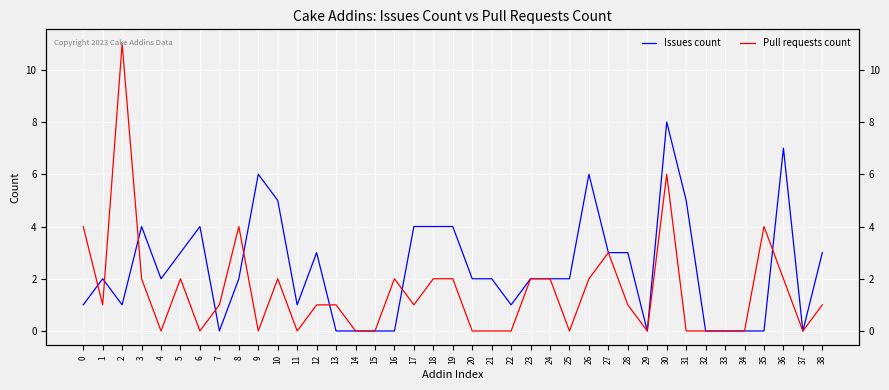

Between which two adjacent categories do Pull requests count and Issues count first intersect?

0 and 1